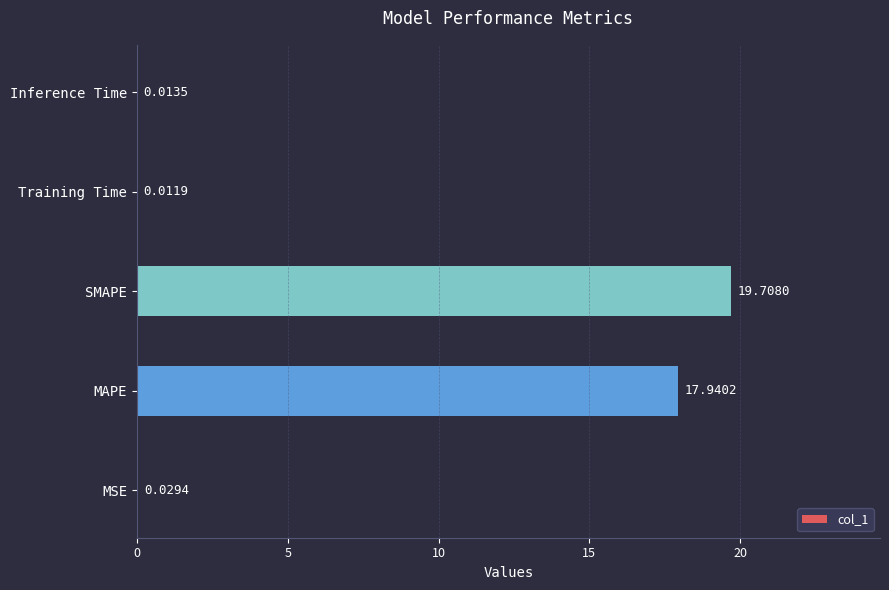

What is the sum of all values?

37.7